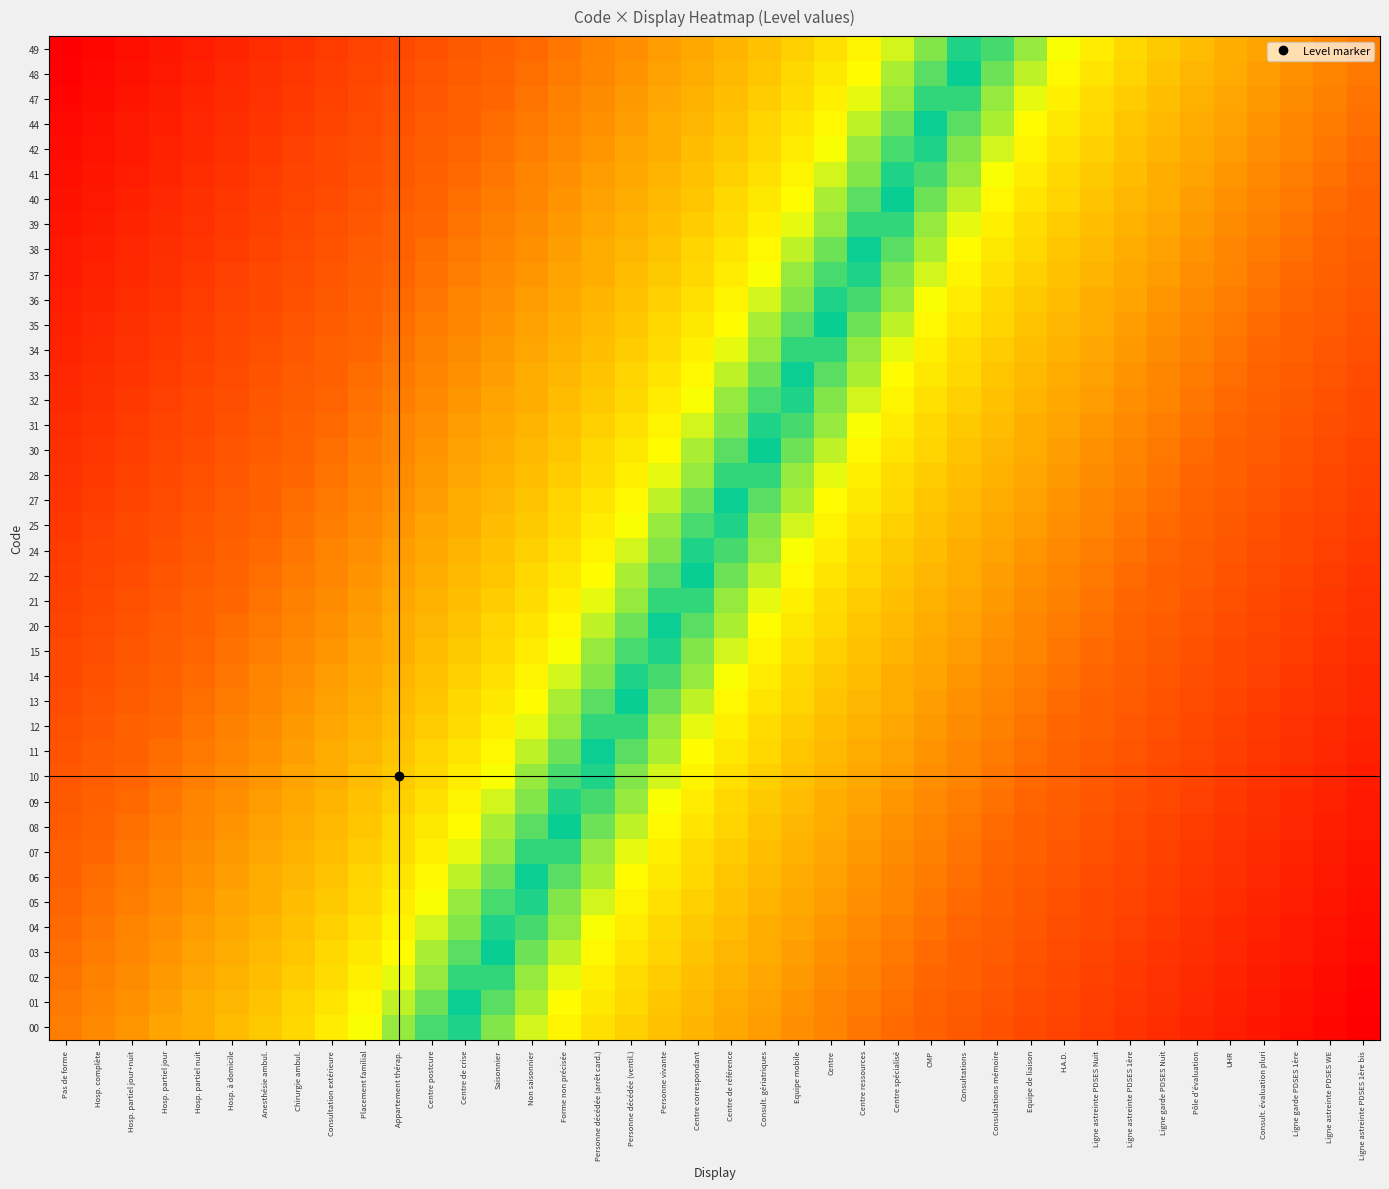

What is the total value across all series at Equipe de liaison?

-54.4